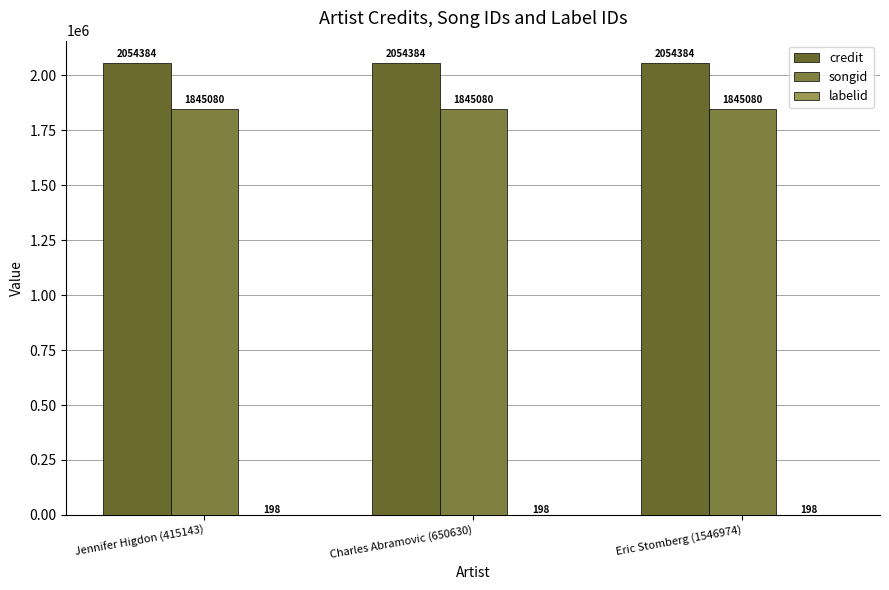

Count the number of data series in this chart.

3